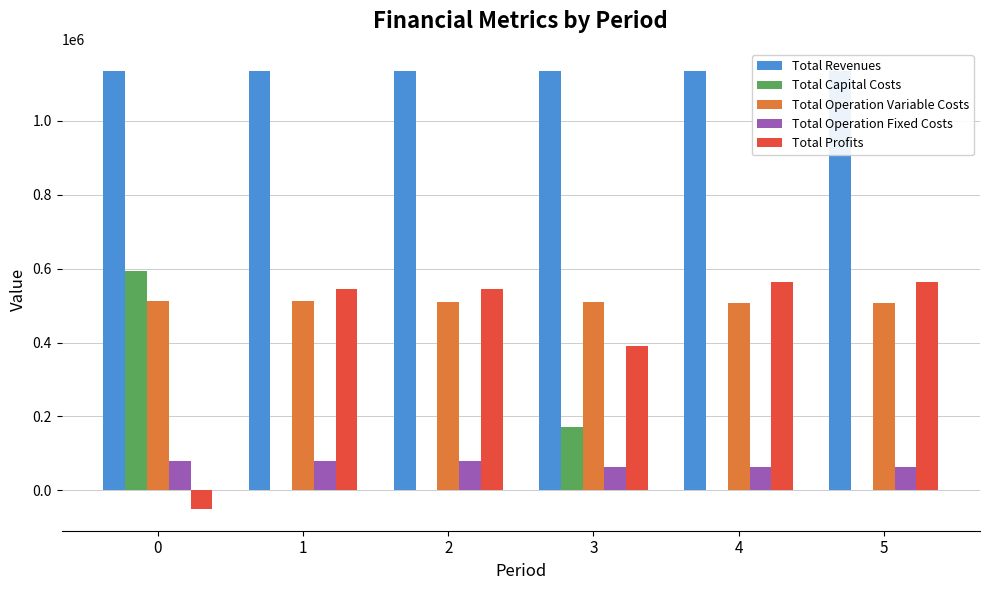

The value of Total Capital Costs at 0 is 593319.0. True or false?

True